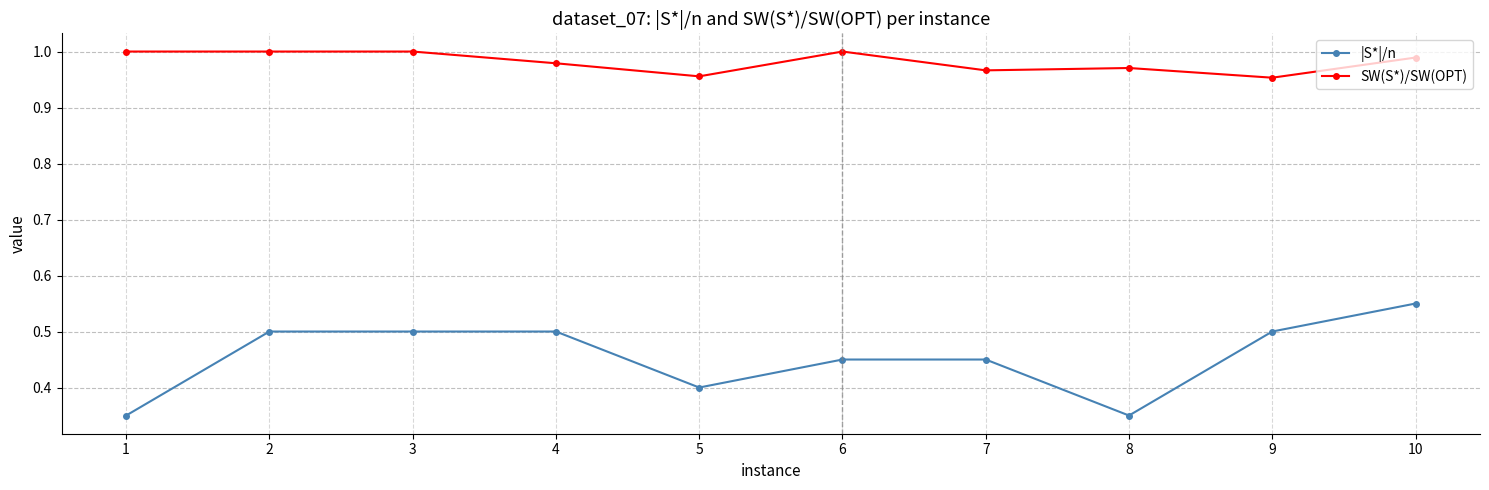

What is the value of the |S*|/n point at the 5th from the left?

0.4